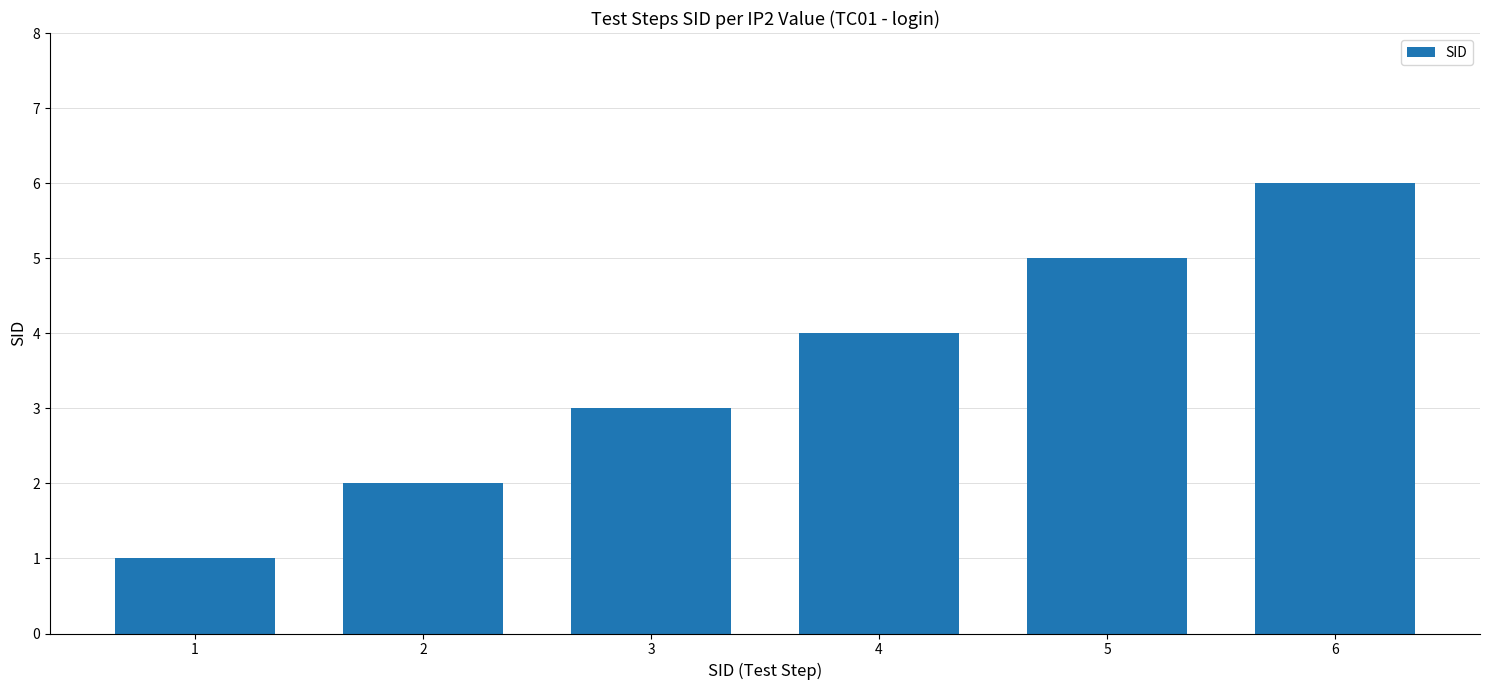

Reading left to right, extract all data points from this chart.

1	2	3	4	5	6